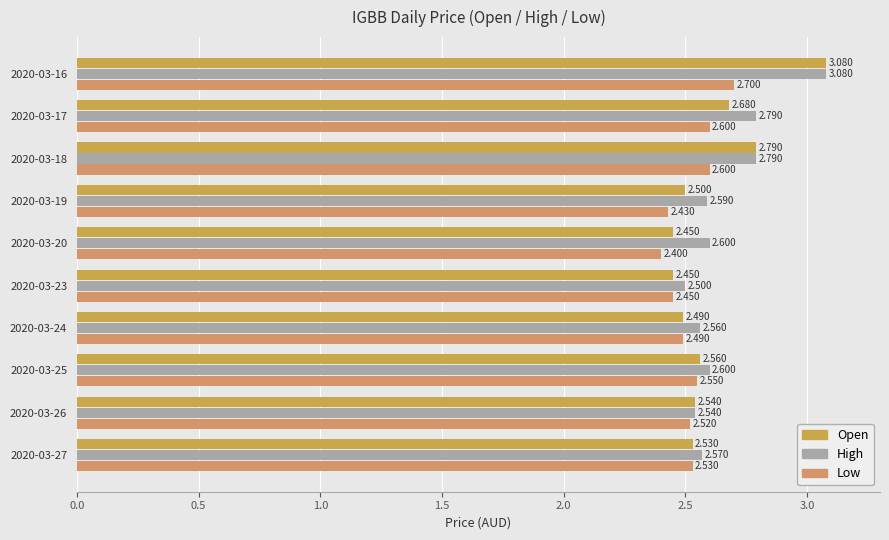

What is the average value of the Low series?

2.5